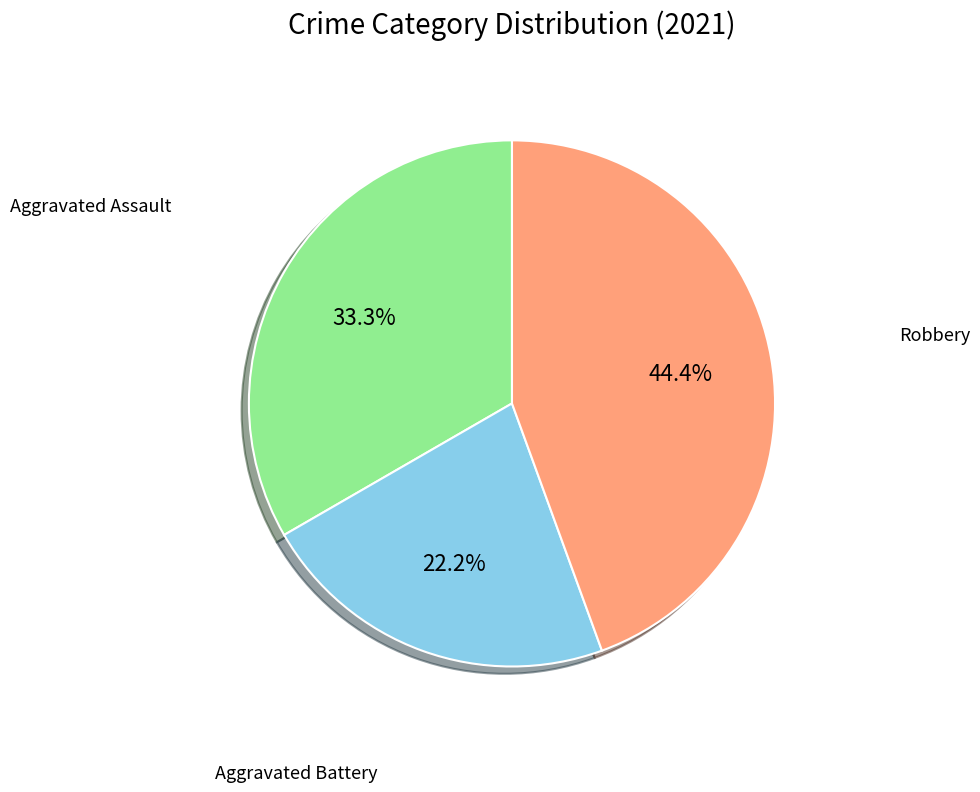

Is there any slice that represents more than half of the pie?

No